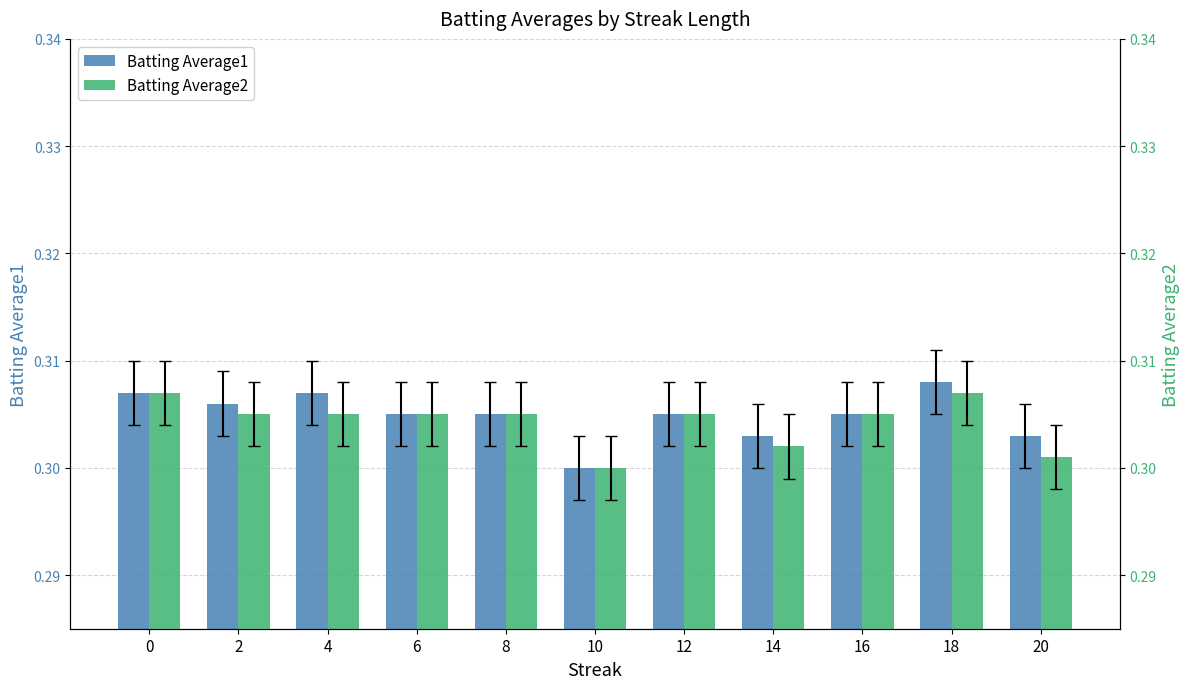

Read the Batting Average2 value at 6.

0.3